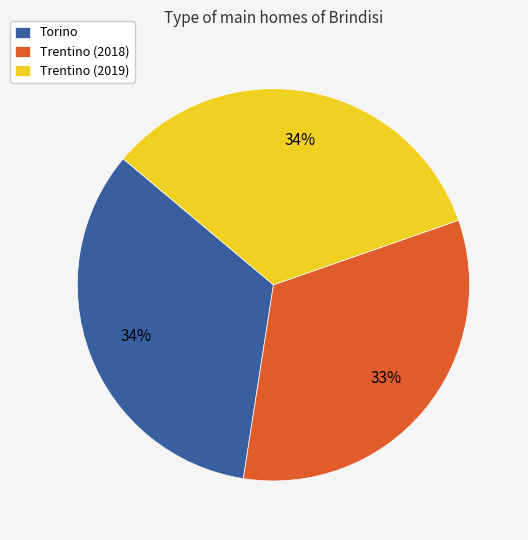

To the nearest percent, what is the average slice percentage?

33%